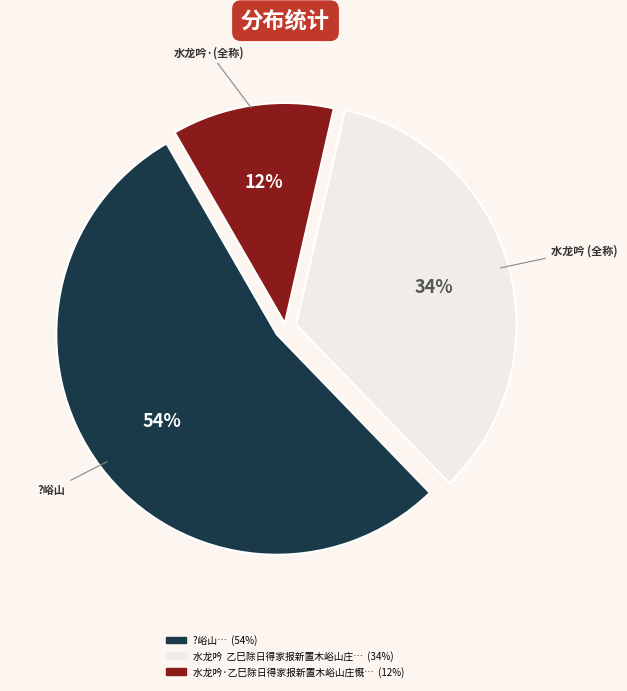

To the nearest percent, what is the average slice percentage?

33%